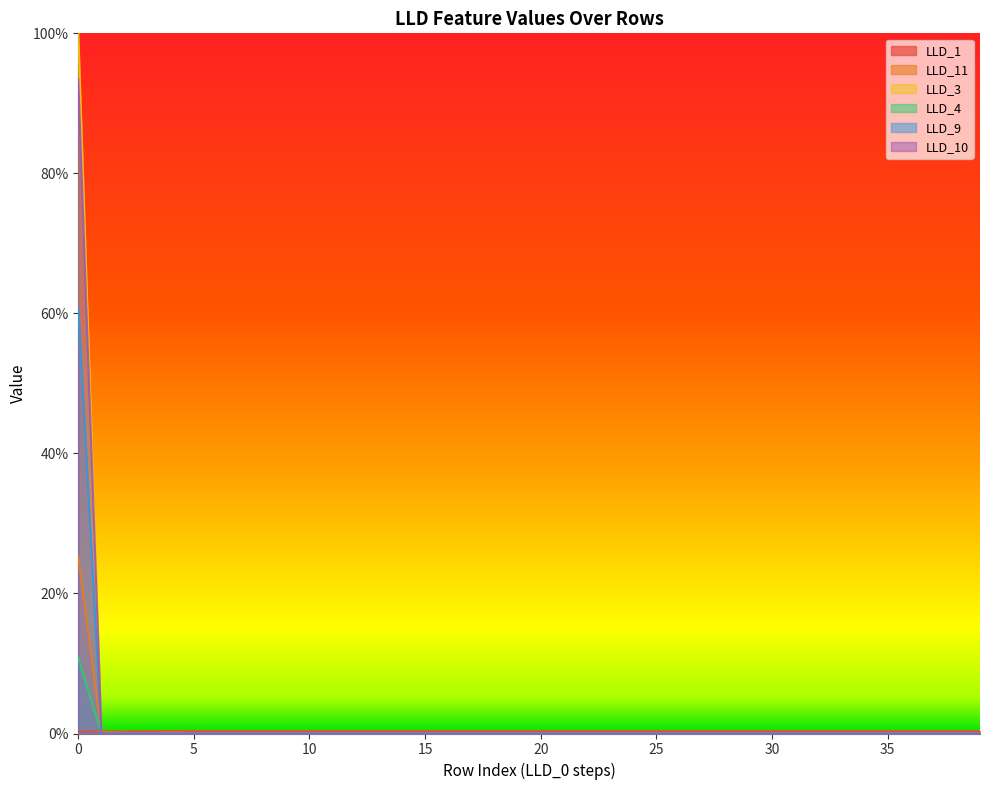

True or false: LLD_10 and LLD_1 intersect in this chart.

True